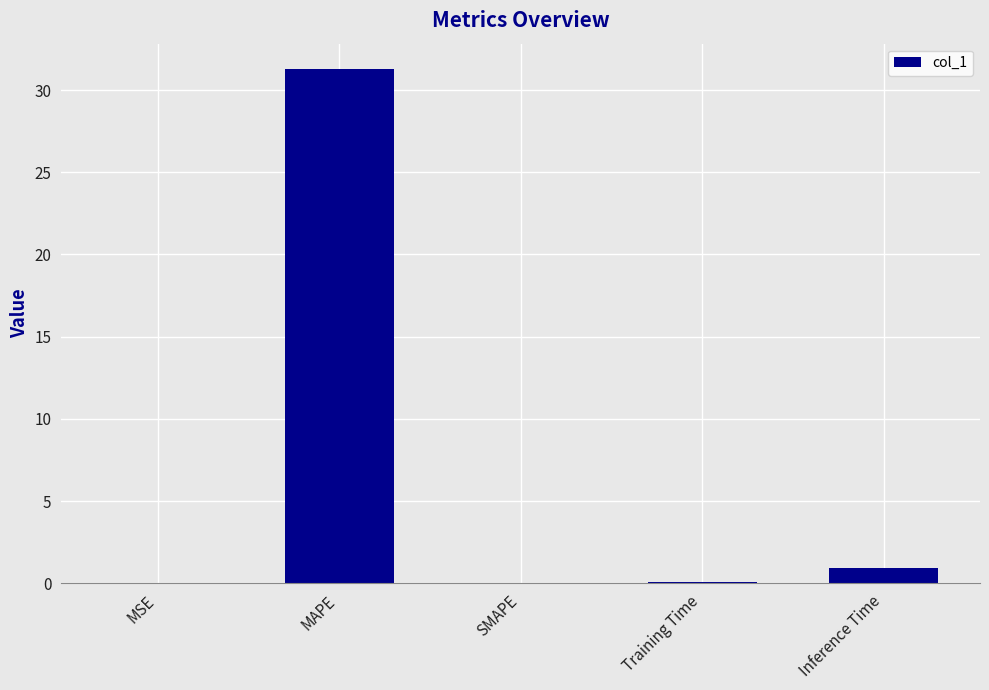

What is the sum of the values at SMAPE and MAPE?

31.3